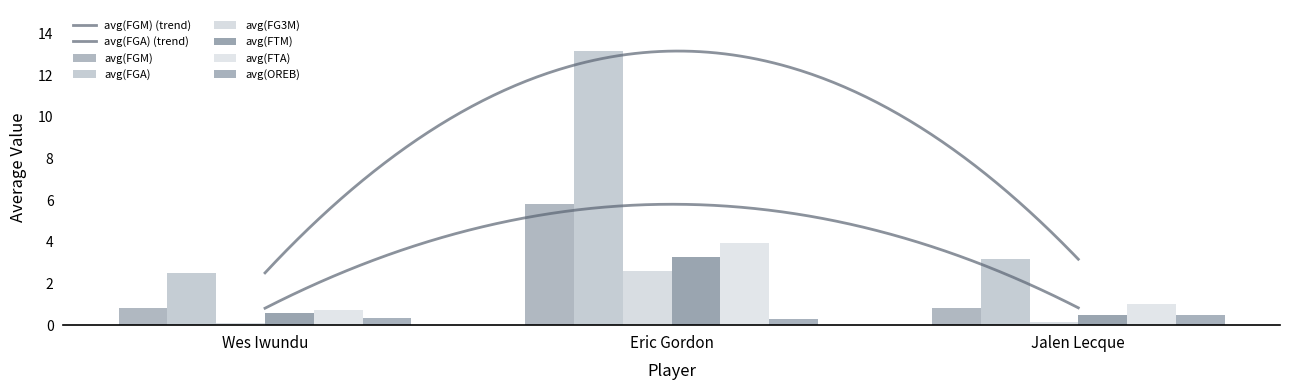

Which category has the lowest value across all series?

Wes Iwundu